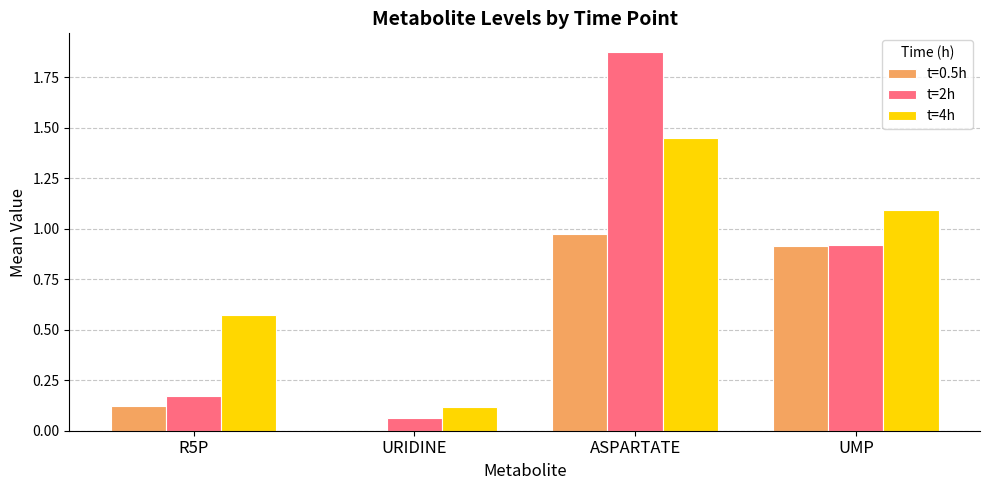

The value of t=2h at ASPARTATE is 3.2. True or false?

False